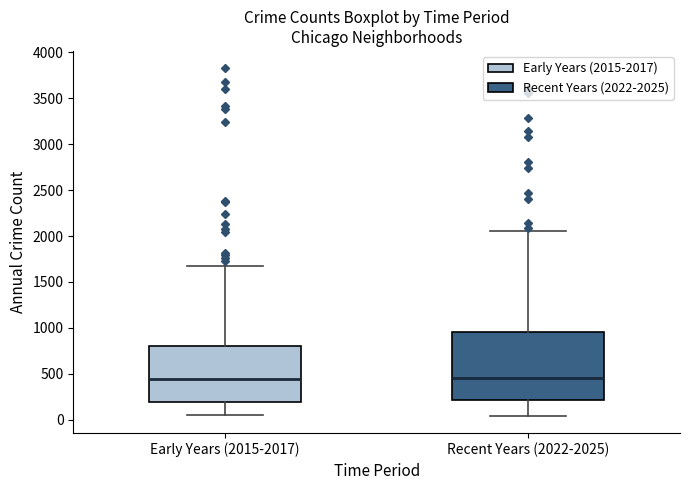

Which box is the tallest, from its lower edge to its upper edge?

Recent Years (2022-2025)